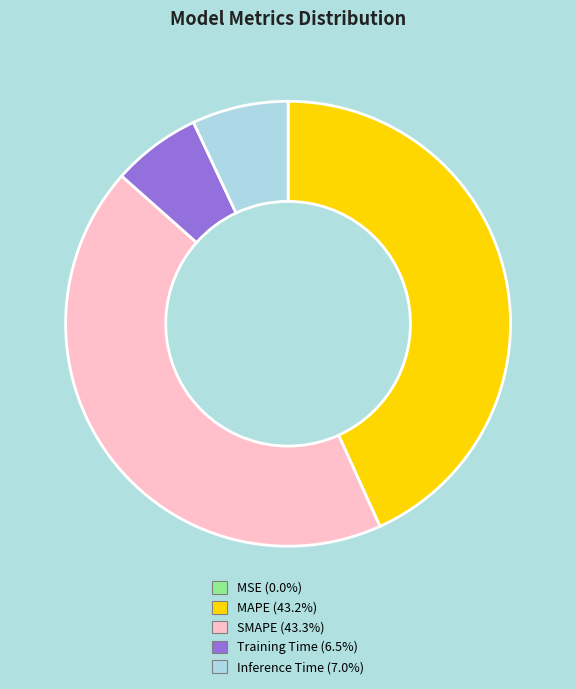

True or false: Training Time accounts for 6% of the total.

True